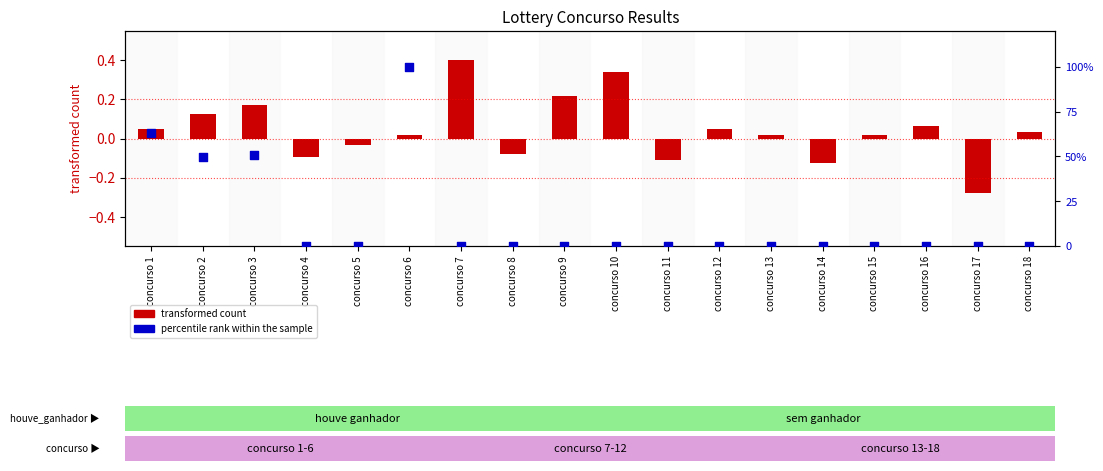

At which category is the sum across all series the highest?

concurso 6